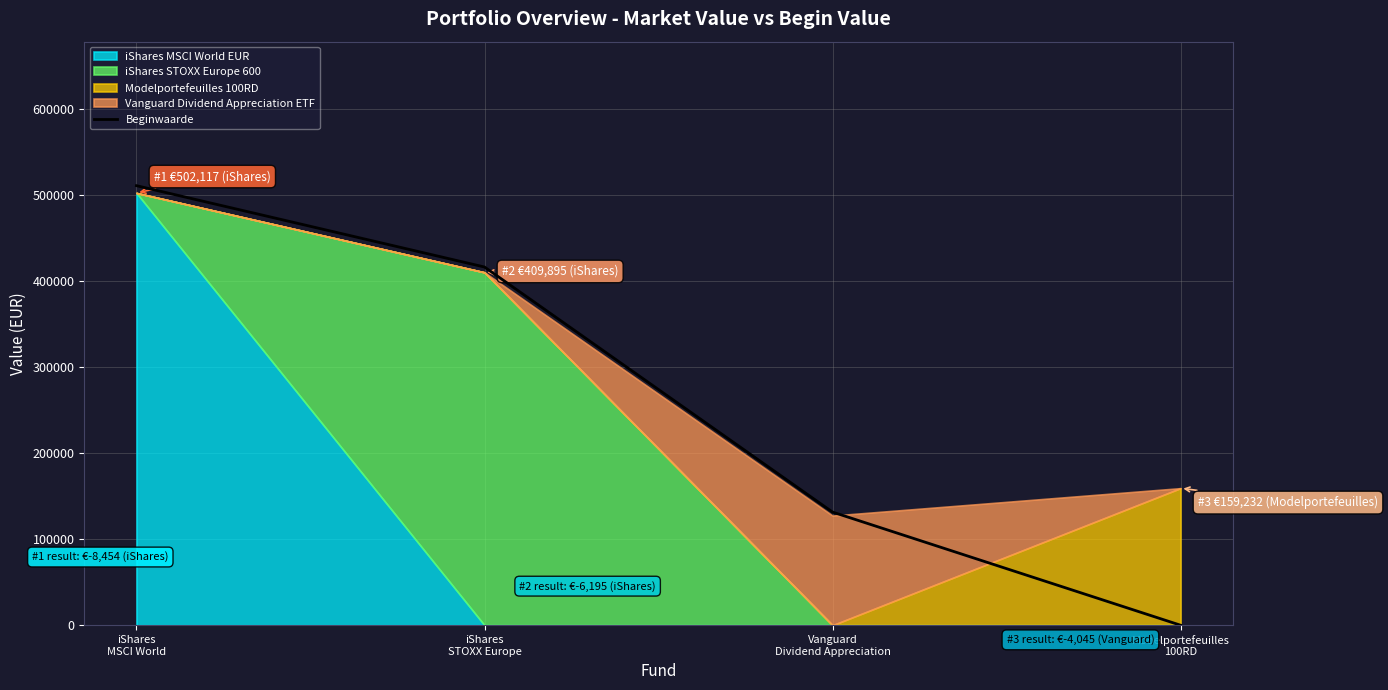

How many values are above zero?

3